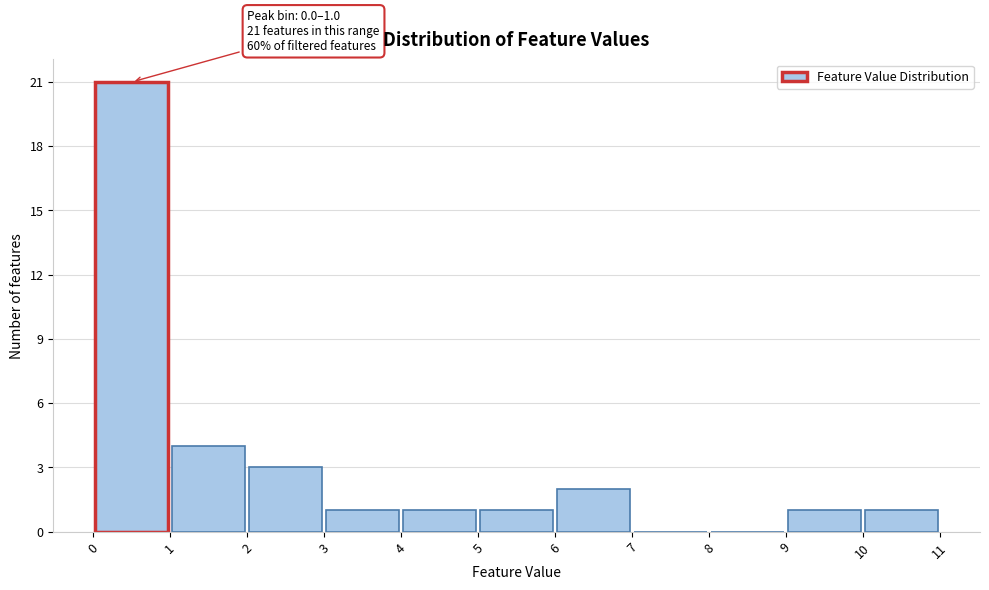

Which range on the x-axis has the tallest bar?

0 to 1